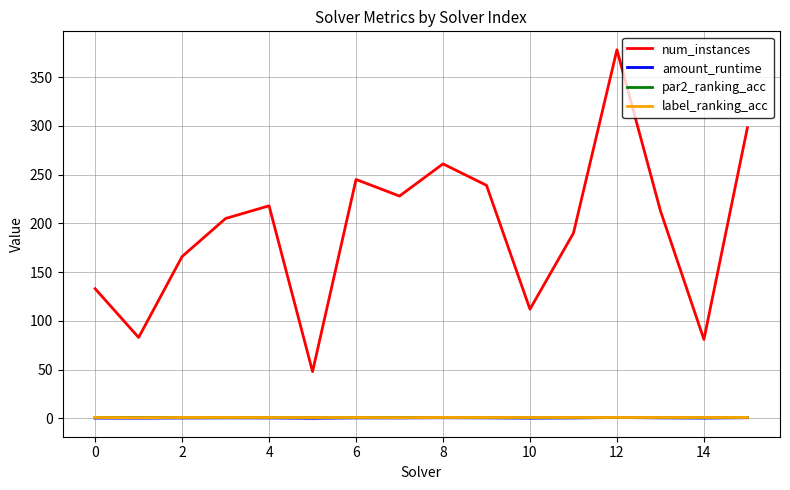

Which series has the largest total across all categories?

num_instances